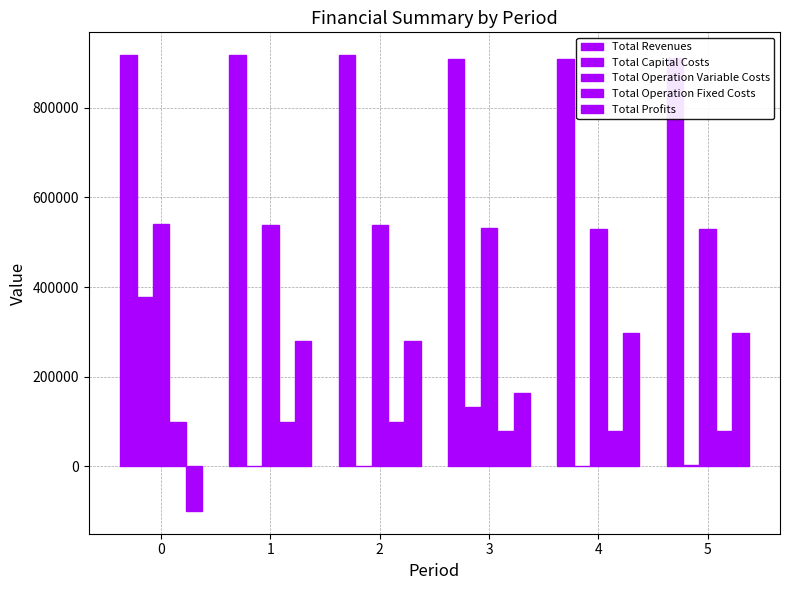

True or false: Total Profits has a value of 101547.7 at 4.

False